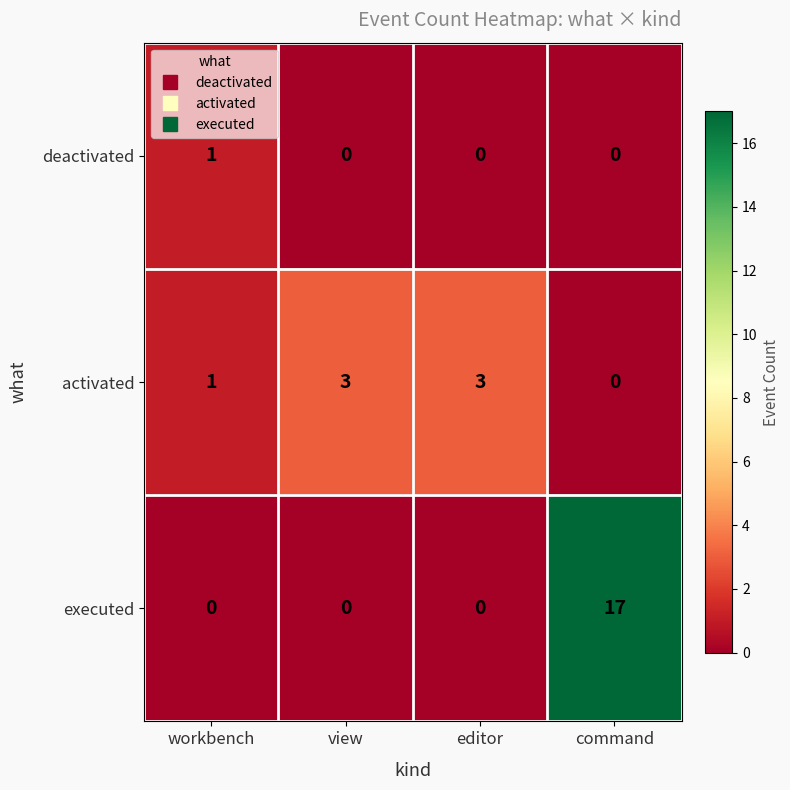

Reading left to right, list all the values displayed in this chart.

deactivated: workbench=1	view=0	editor=0	command=0
activated: workbench=1	view=3	editor=3	command=0
executed: workbench=0	view=0	editor=0	command=17